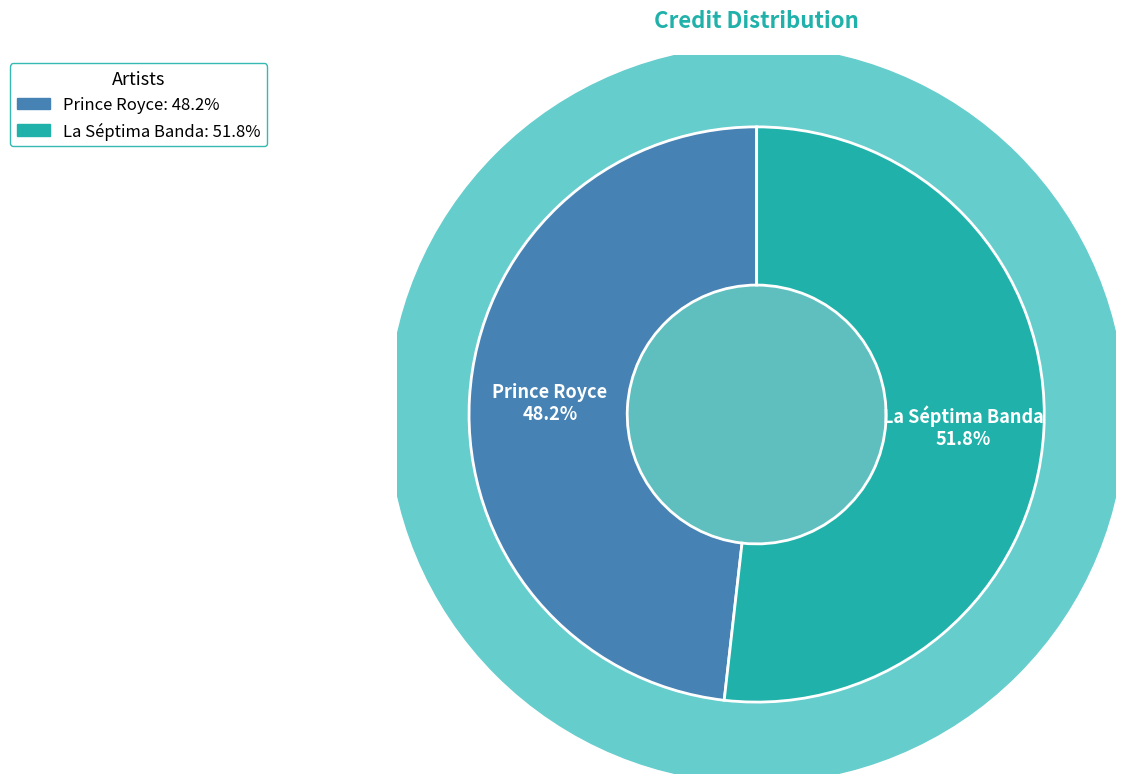

To the nearest percent, what portion does Prince Royce represent?

48%